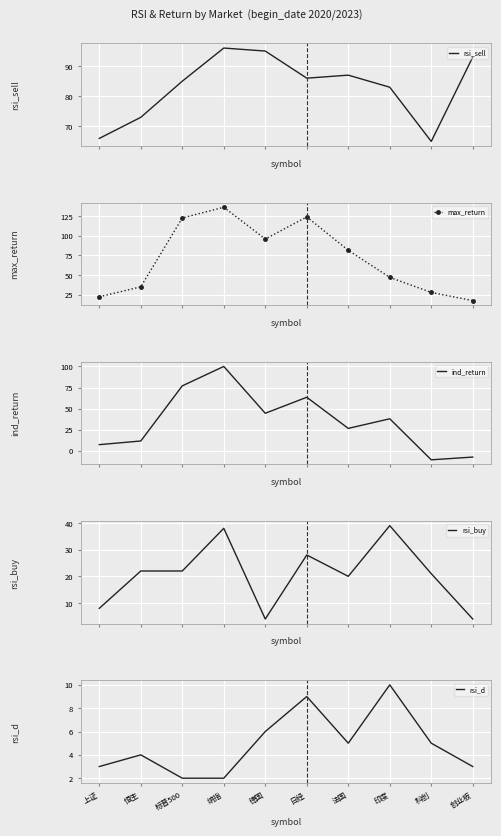

What is the average value of the rsi_buy series?

20.6